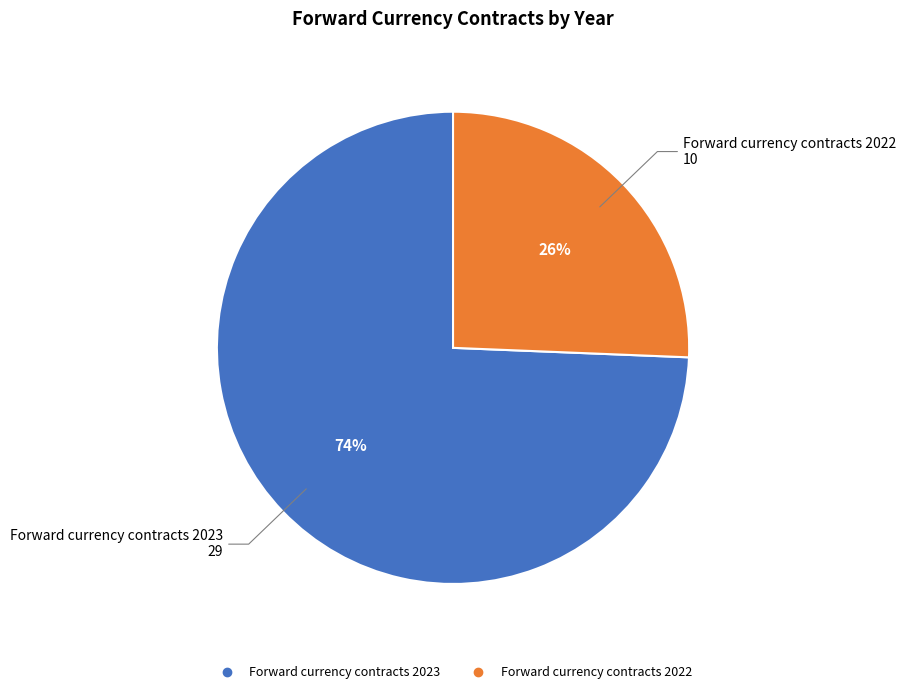

Is the sum of Forward currency contracts 2023 and Forward currency contracts 2022 greater than half?

Yes